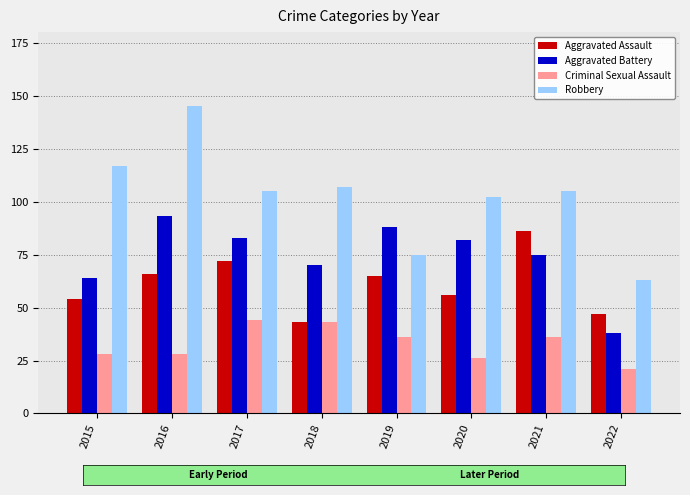

Reading left to right, extract all data points from this chart.

Aggravated Assault: 2015=54	2016=66	2017=72	2018=43	2019=65	2020=56	2021=86	2022=47
Aggravated Battery: 2015=64	2016=93	2017=83	2018=70	2019=88	2020=82	2021=75	2022=38
Criminal Sexual Assault: 2015=28	2016=28	2017=44	2018=43	2019=36	2020=26	2021=36	2022=21
Robbery: 2015=117	2016=145	2017=105	2018=107	2019=75	2020=102	2021=105	2022=63